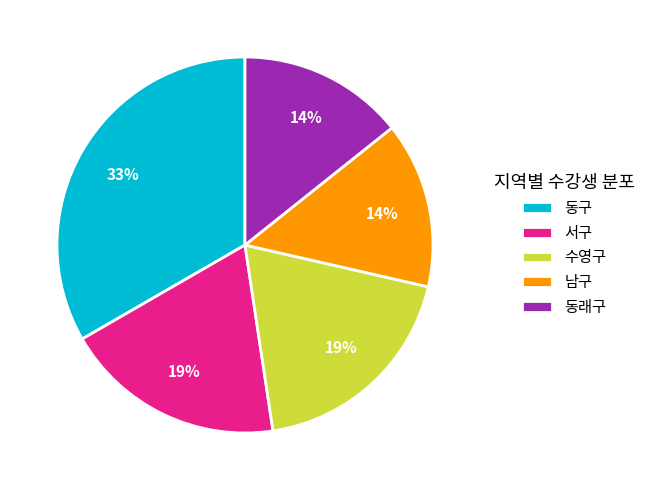

To the nearest percent, what is the average slice percentage?

20%